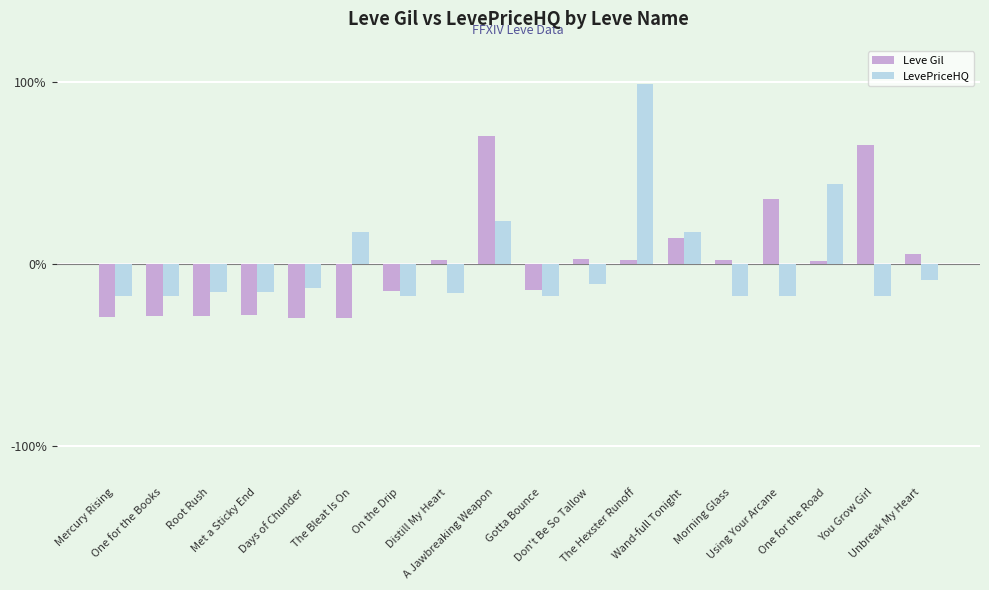

Is the value of Leve Gil at Morning Glass greater than the value of LevePriceHQ at A Jawbreaking Weapon?

No